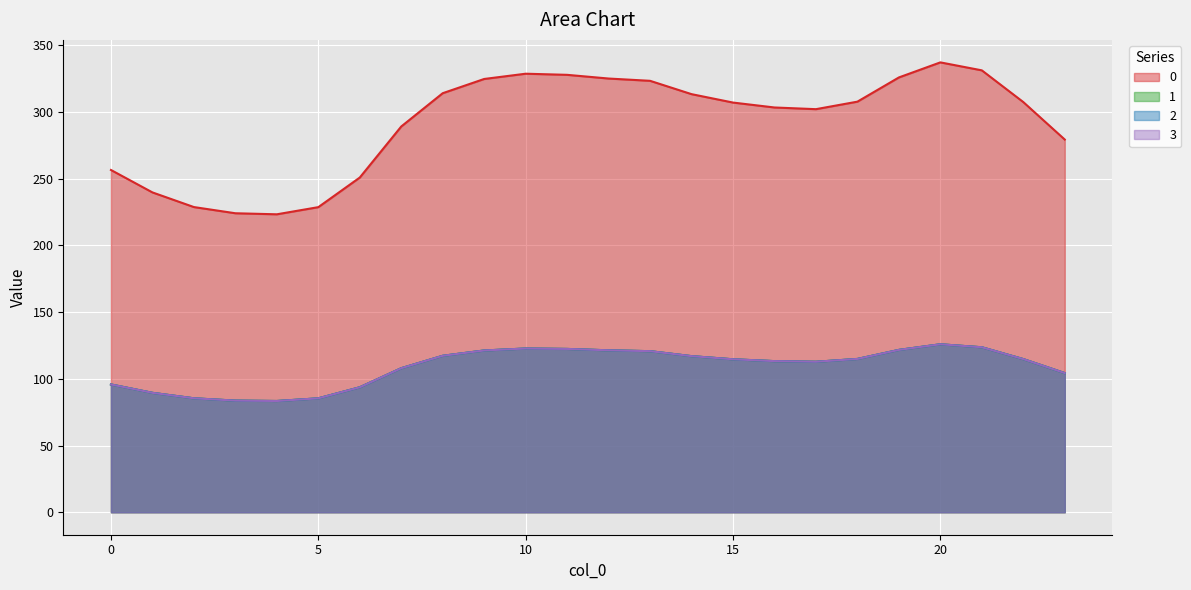

How many data points in 3 are above 114?

13